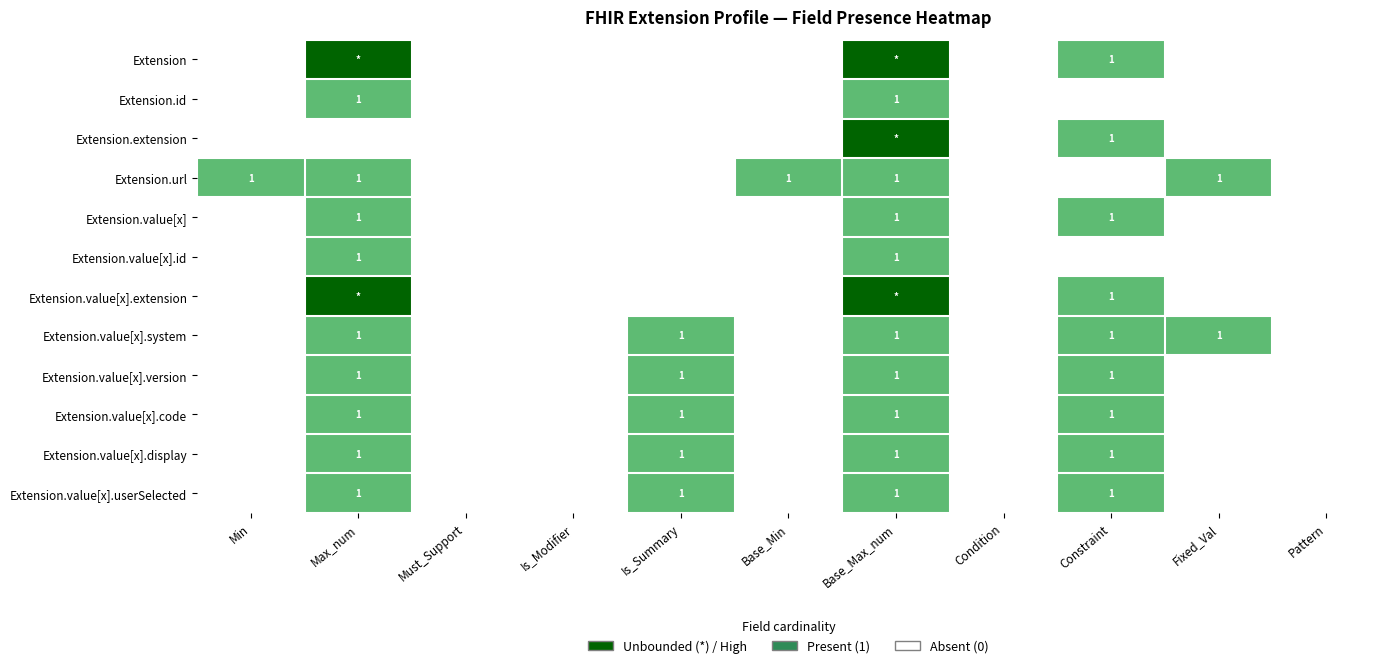

The Extension.value[x].code series shows 1 at Is_Summary. True or false?

True